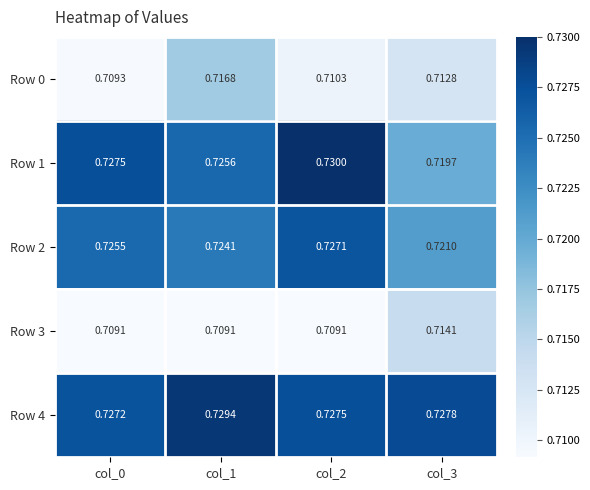

At which category is the sum across all series the highest?

col_1